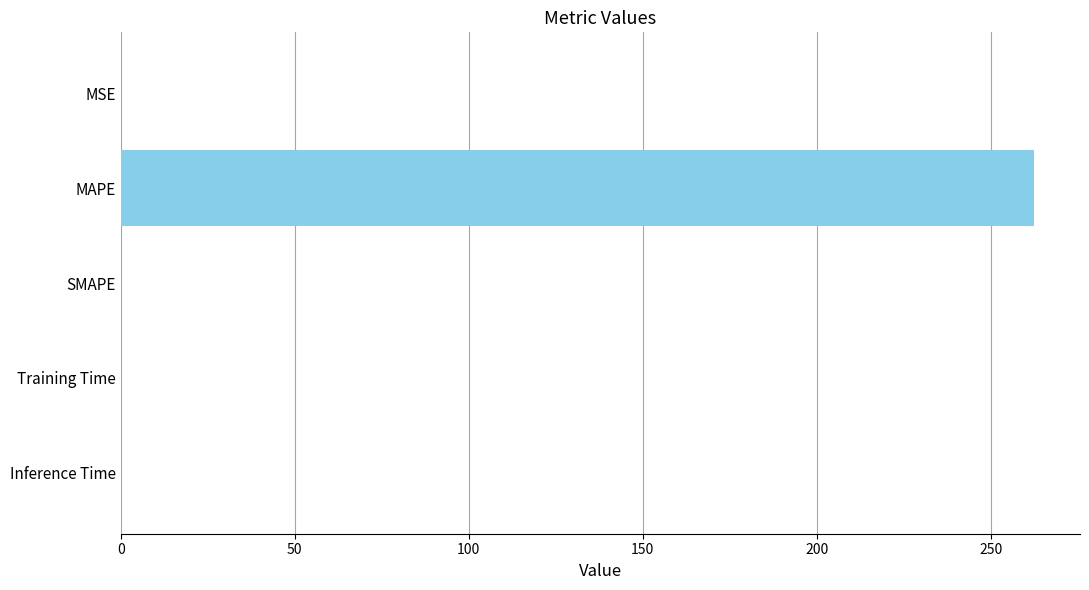

How many data points does each series have?

5